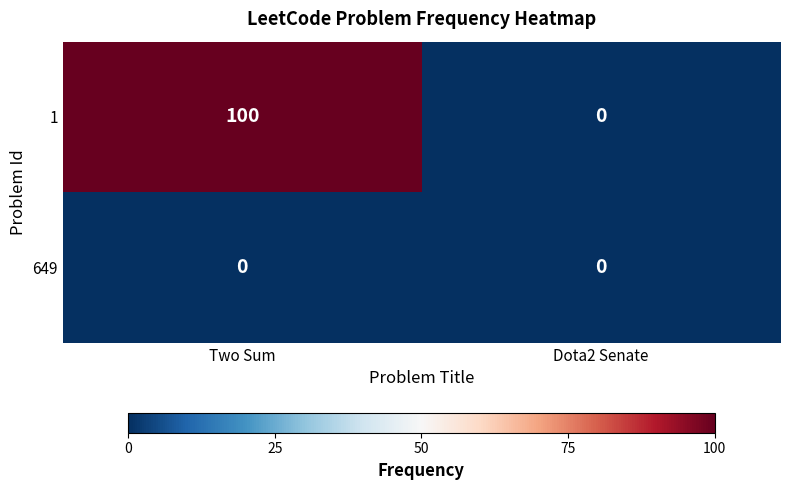

What is the approximate value of 1 at Two Sum?

100